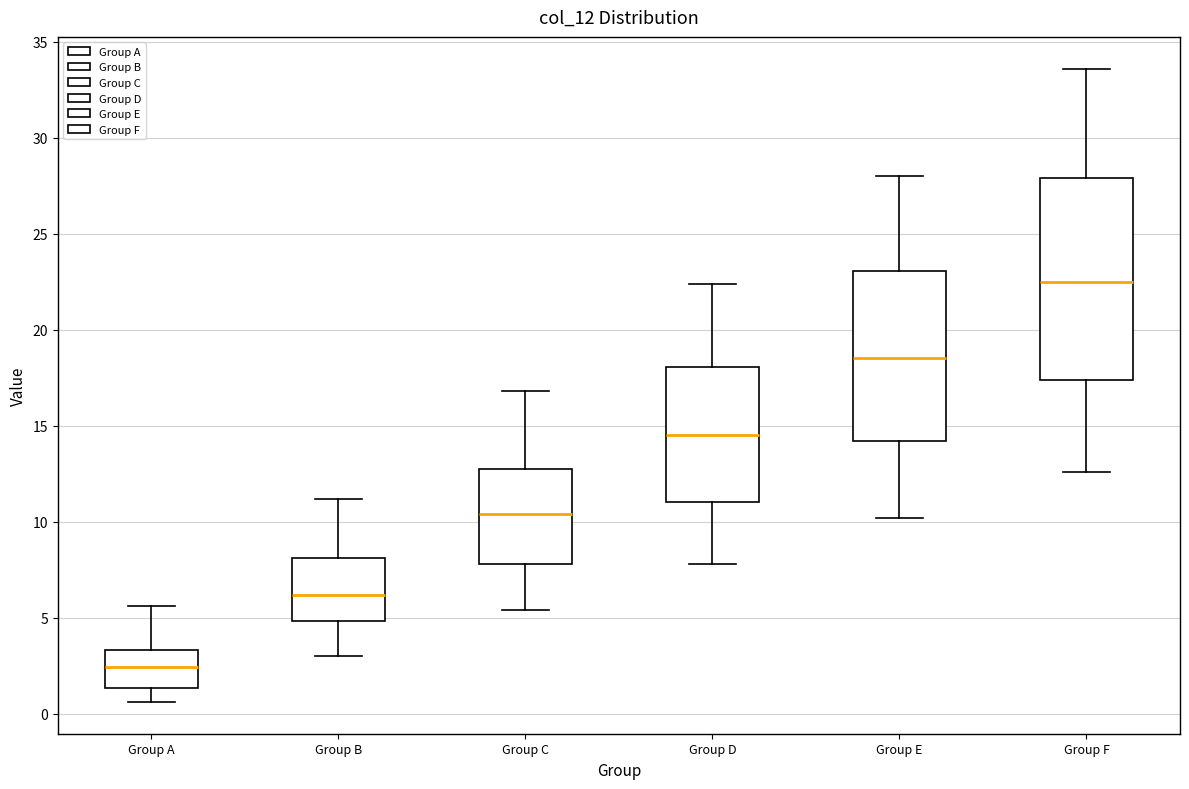

Reading left to right, transcribe this box plot: for each box, give where its median line is, the range the box spans, and where its two whiskers end, as read against the y-axis. The values are not printed on the chart, so give them approximately, as read against the axis.

Group A: median 2.5, box 1.5 to 3.5, whiskers 0.5 to 5.5
Group B: median 6.0, box 5.0 to 8.0, whiskers 3.0 to 11.0
Group C: median 10.5, box 8.0 to 13.0, whiskers 5.5 to 17.0
Group D: median 14.5, box 11.0 to 18.0, whiskers 8.0 to 22.5
Group E: median 18.5, box 14.0 to 23.0, whiskers 10.0 to 28.0
Group F: median 22.5, box 17.5 to 28.0, whiskers 12.5 to 33.5